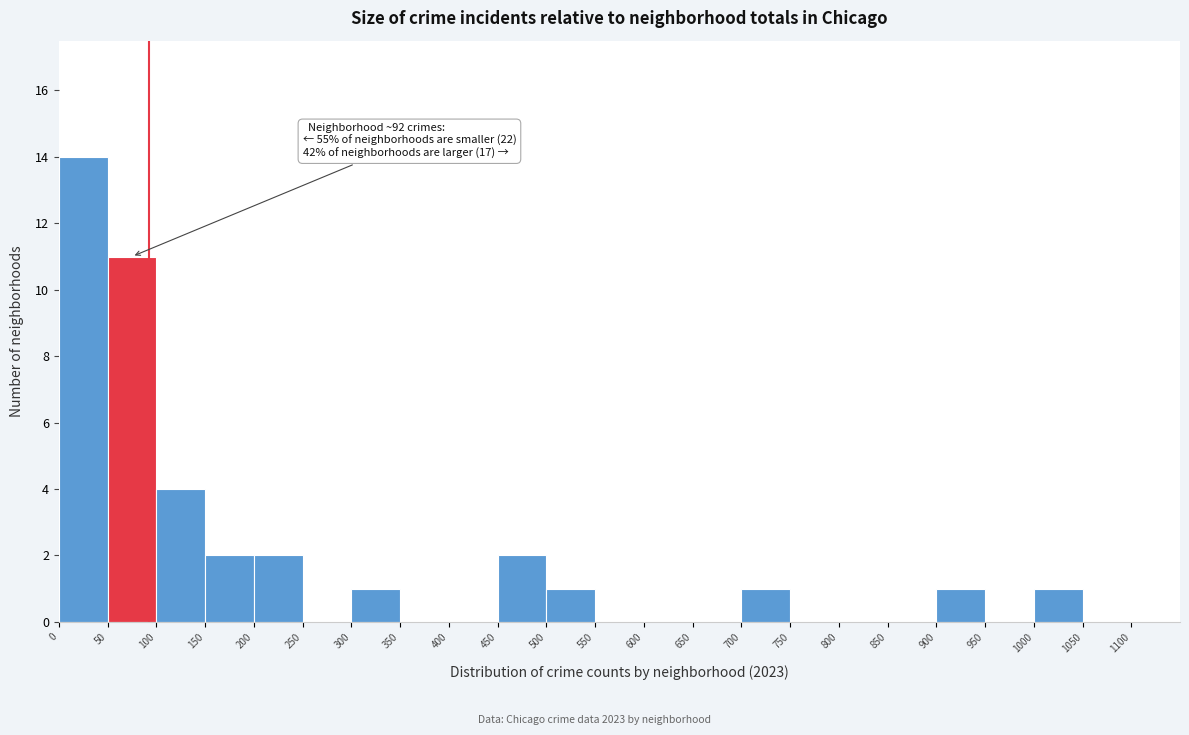

Over which range of the x-axis is the bar tallest?

0 to 50